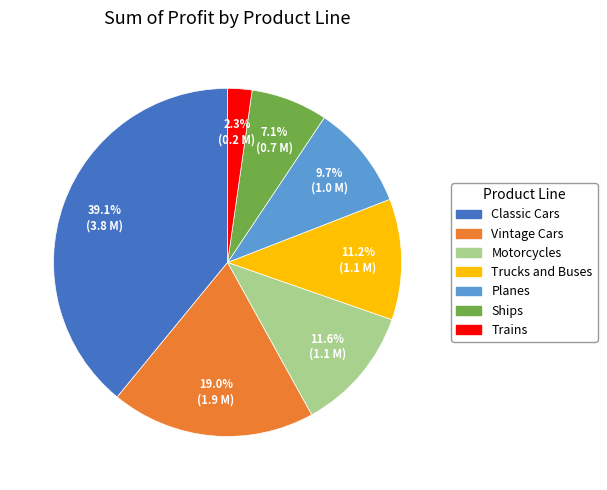

Is it true that Planes is 1% of the pie?

False